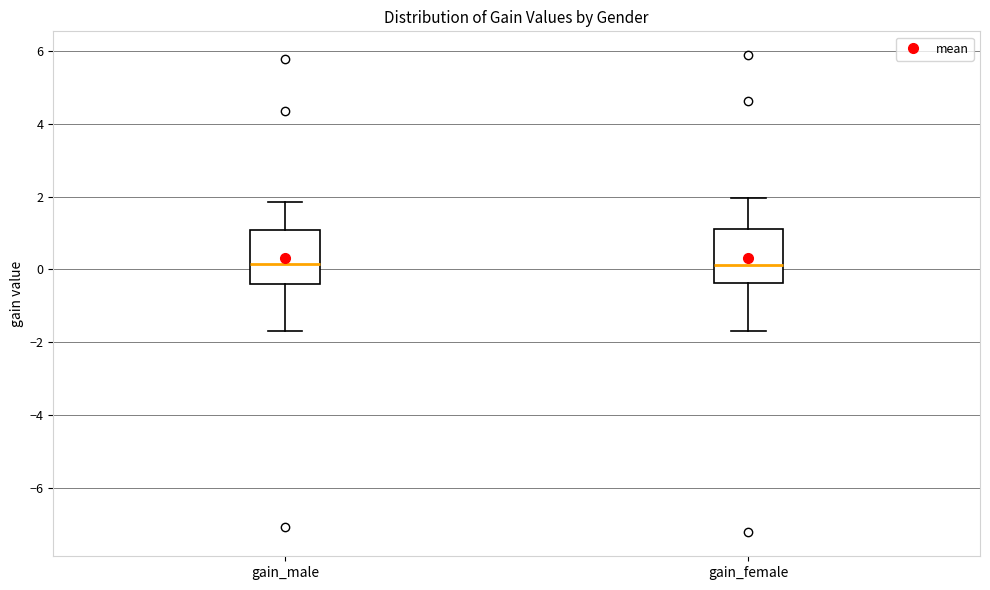

Where is the lower edge of the box for gain_female on the y-axis? The values are not printed on the chart, so give them approximately, as read against the axis.

-0.4